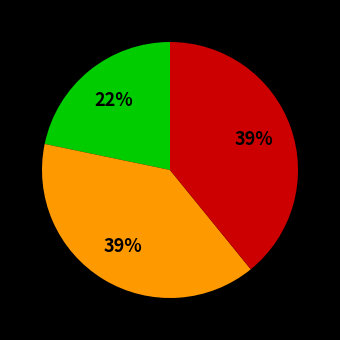

Is there any slice that represents more than half of the pie?

No